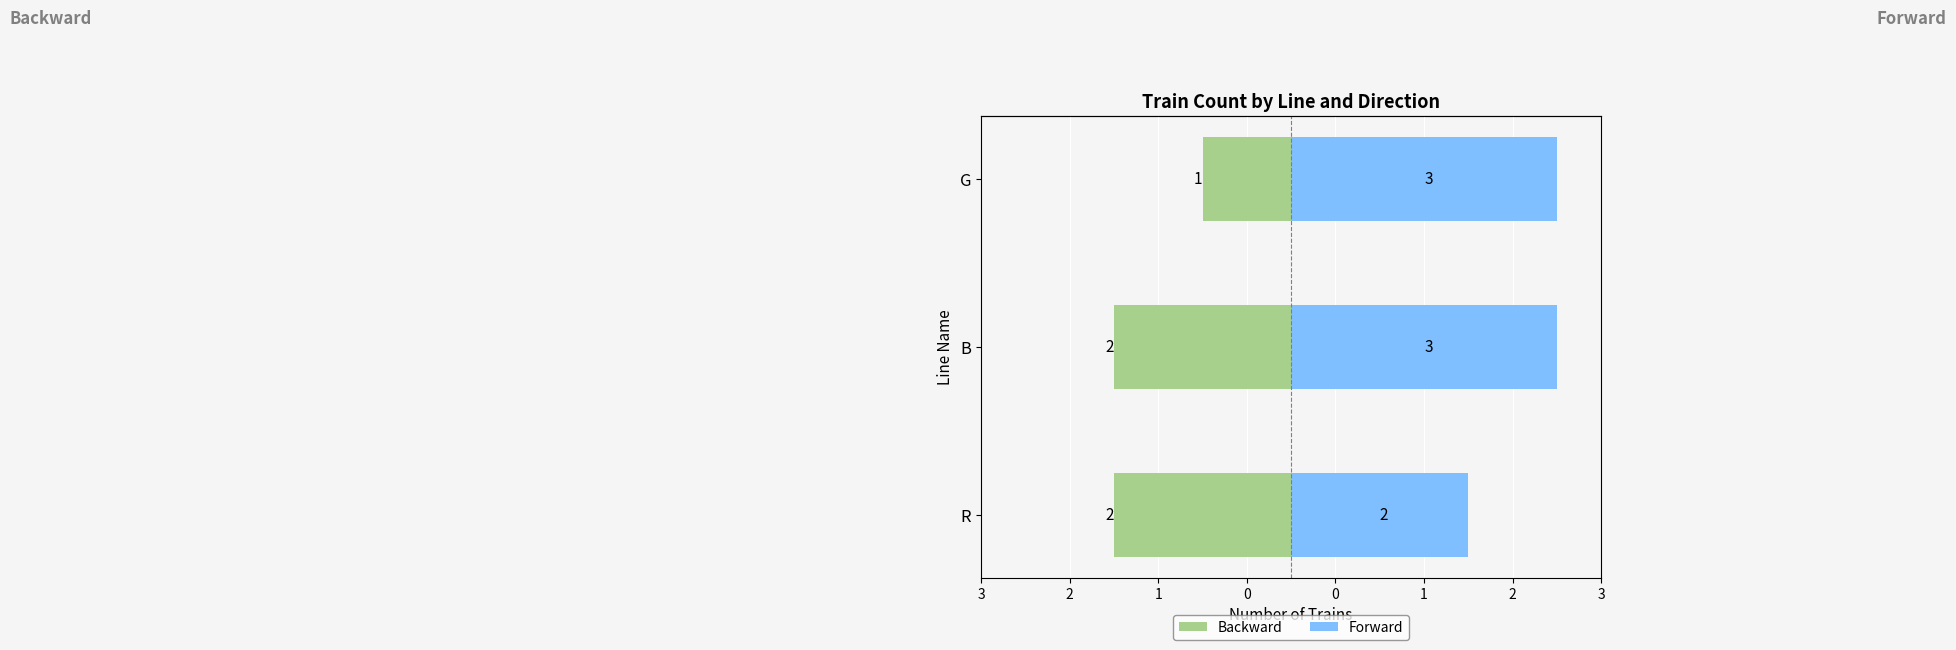

Reading left to right, list all the values displayed in this chart.

Backward: 3=-2	2=-2	1=-1
Forward: 3=2	2=3	1=3